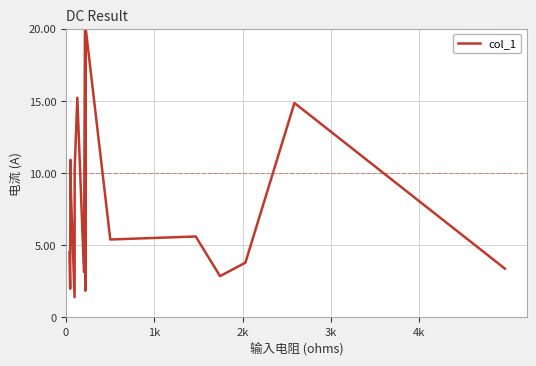

How many values are below 5?

8